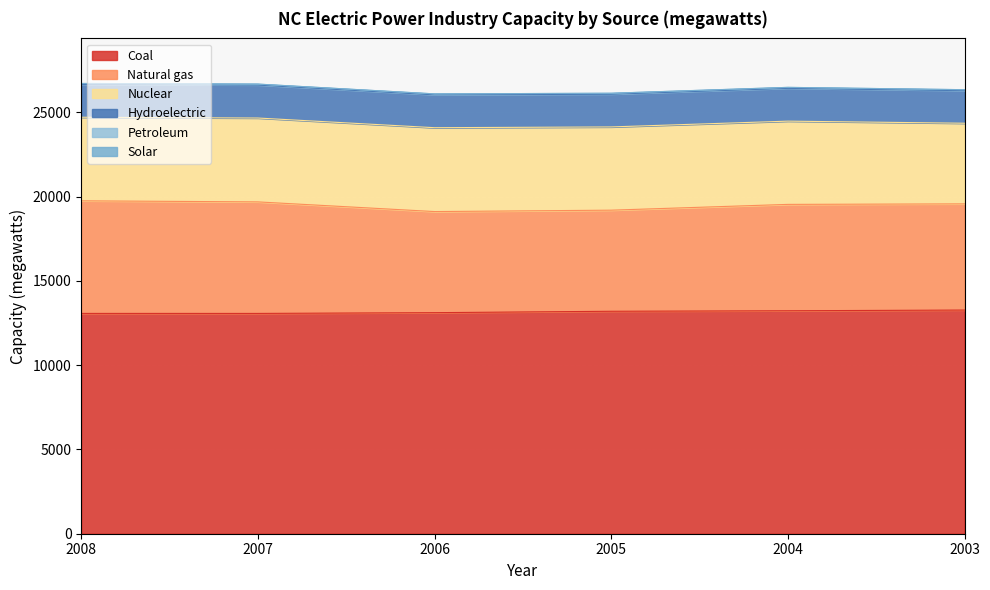

Which category has the lowest value across all series?

2007